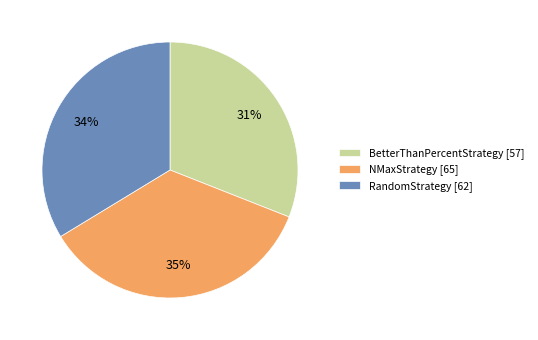

Does BetterThanPercentStrategy account for over 50% of the chart?

No